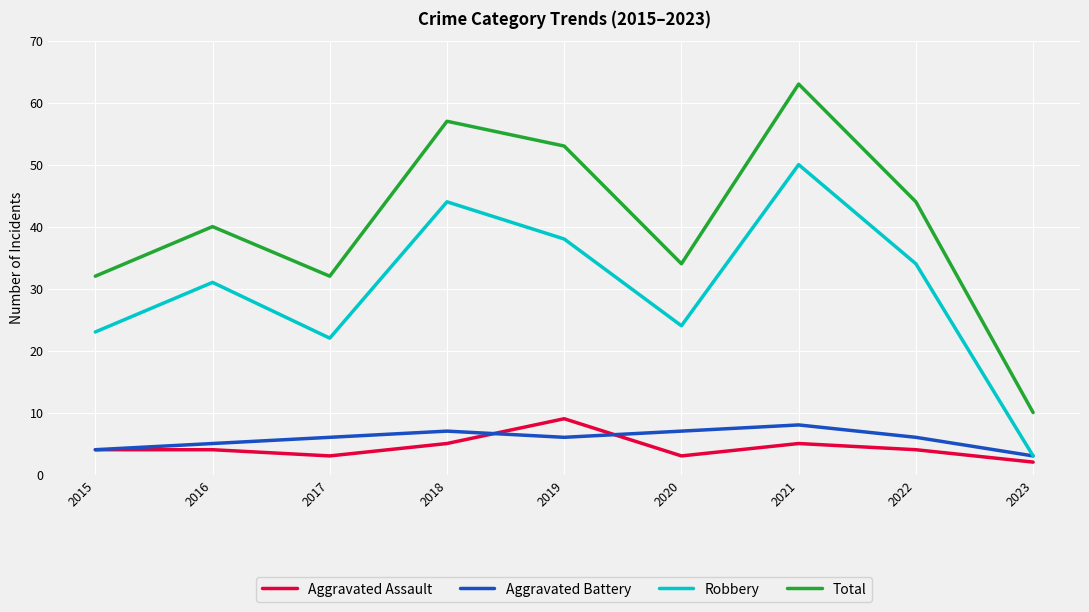

Reading left to right, extract all data points from this chart.

Aggravated Assault: 2015=4	2016=4	2017=3	2018=5	2019=9	2020=3	2021=5	2022=4	2023=2
Aggravated Battery: 2015=4	2016=5	2017=6	2018=7	2019=6	2020=7	2021=8	2022=6	2023=3
Robbery: 2015=23	2016=31	2017=22	2018=44	2019=38	2020=24	2021=50	2022=34	2023=3
Total: 2015=32	2016=40	2017=32	2018=57	2019=53	2020=34	2021=63	2022=44	2023=10